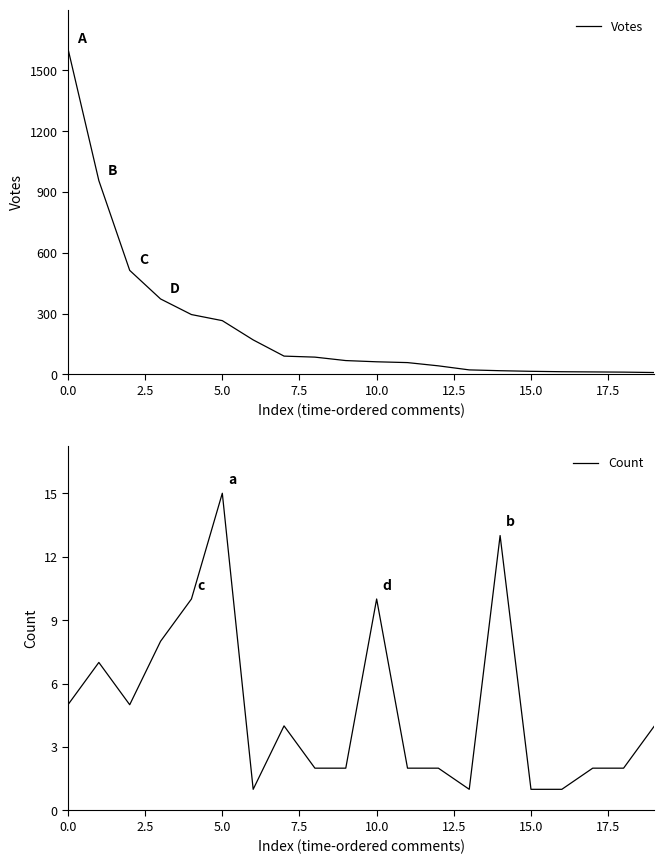

Reading left to right, list all the values displayed in this chart.

Votes: 1607	956	513	372	295	265	170	90	85	68	62	58	42	22	18	15	13	12	11	9
Count: 5	7	5	8	10	15	1	4	2	2	10	2	2	1	13	1	1	2	2	4